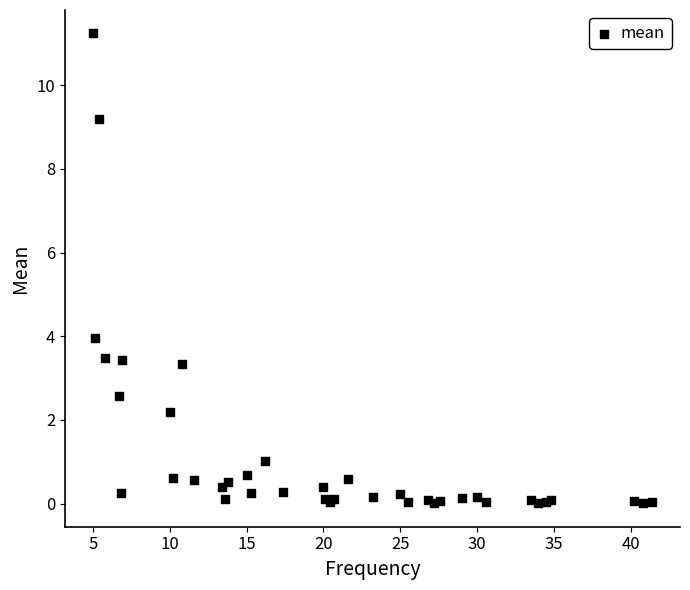

What Y value in the scatter plot is closest to 5?

4.0